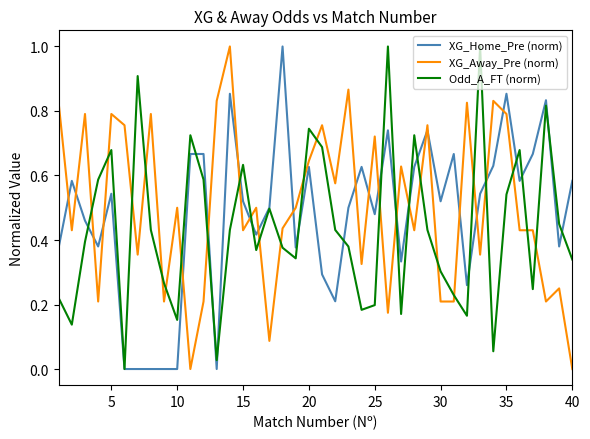

True or false: Odd_A_FT (norm) and XG_Home_Pre (norm) cross at least once.

True